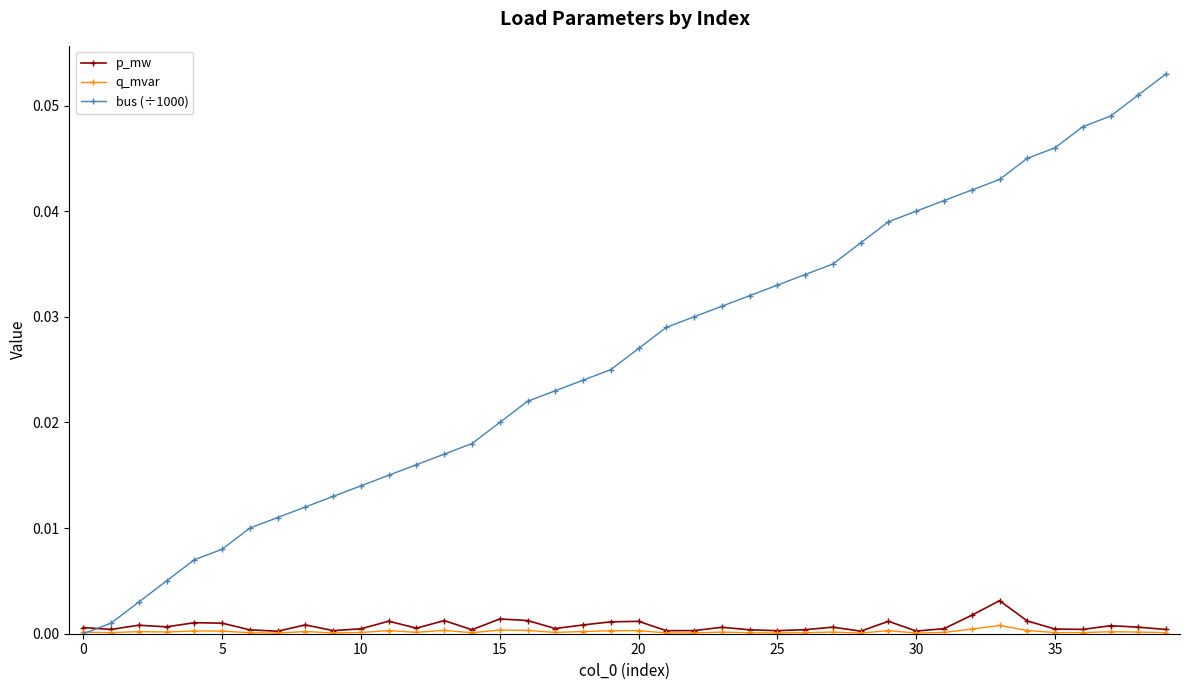

Rank the series by their maximum value, from lowest to highest.

q_mvar, p_mw, bus (÷1000)